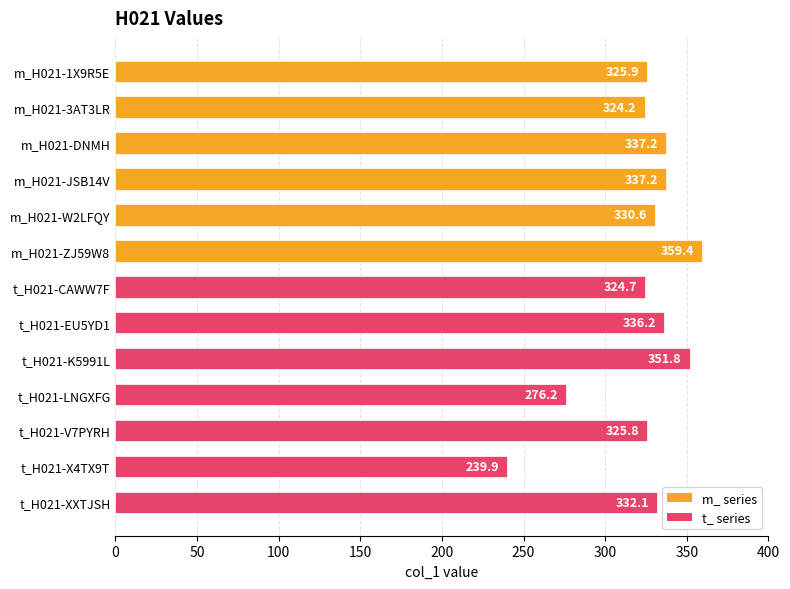

What is the sum of the values at t_H021-CAWW7F and m_H021-1X9R5E?

650.6